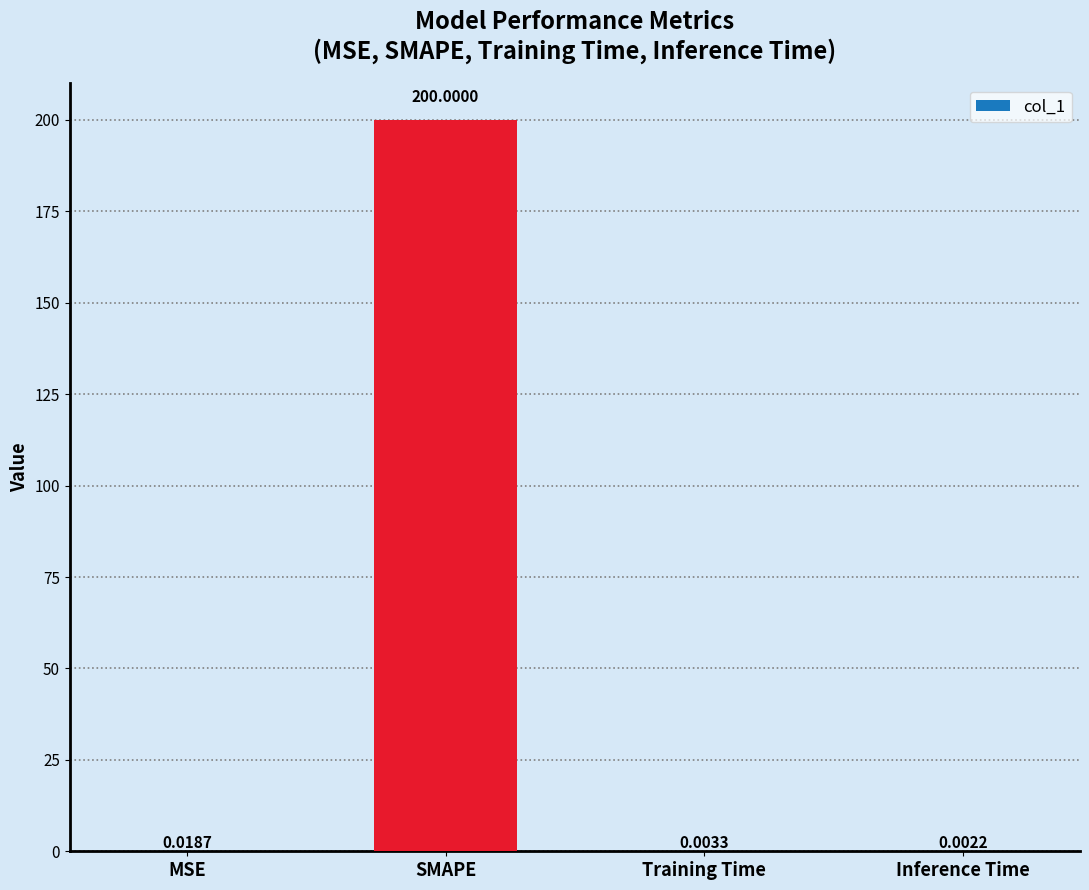

What is the sum of all values?

200.0